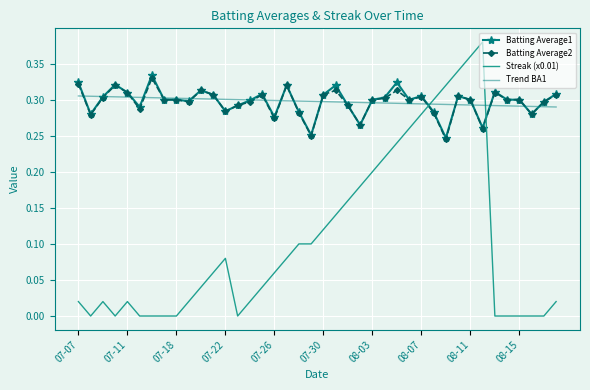

Which series has the largest range (max minus min)?

Streak (x0.01)